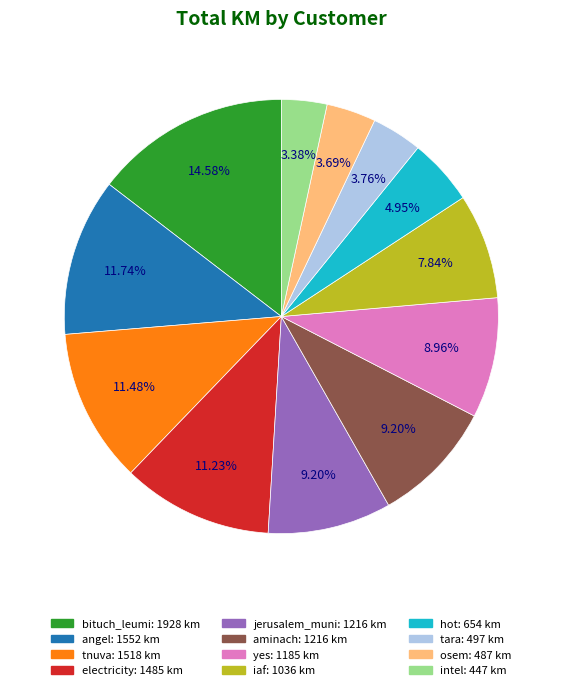

Is there any slice that represents more than half of the pie?

No